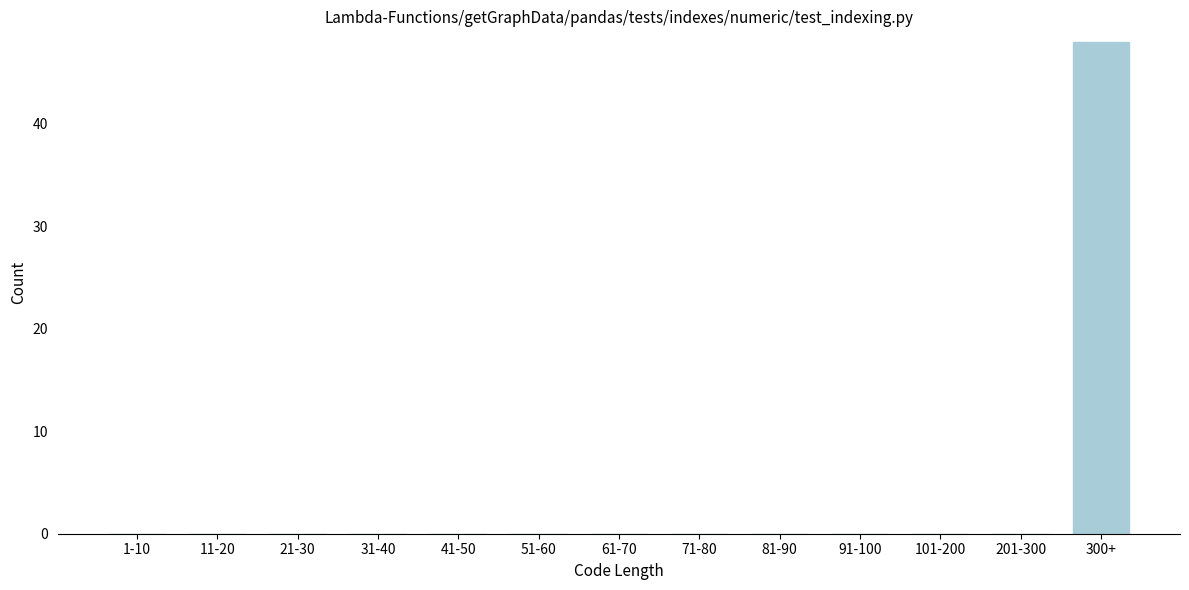

Reading left to right, what are all the values shown in this chart?

1-10=0	11-20=0	21-30=0	31-40=0	41-50=0	51-60=0	61-70=0	71-80=0	81-90=0	91-100=0	101-200=0	201-300=0	300+=48